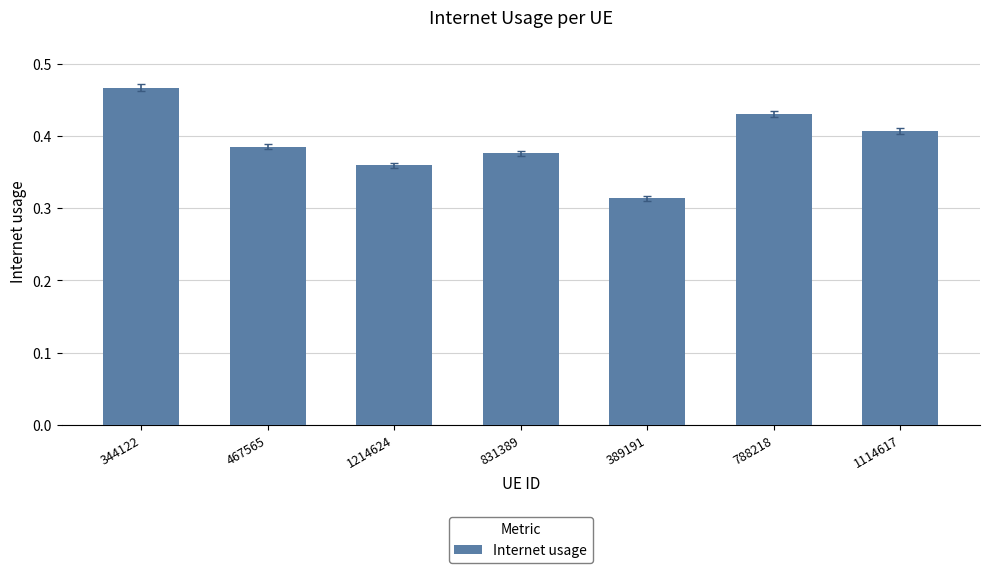

Rank the categories by value from highest to lowest.

344122, 788218, 1114617, 467565, 831389, 1214624, 389191